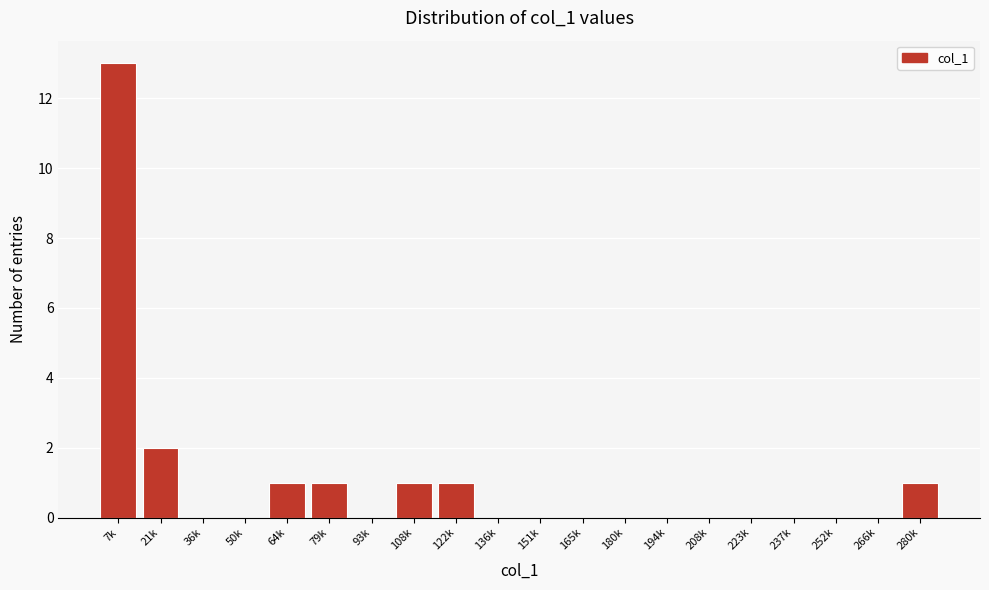

Reading left to right, extract all data points from this chart.

7k=13	21k=2	36k=0	50k=0	64k=1	79k=1	93k=0	108k=1	122k=1	136k=0	151k=0	165k=0	180k=0	194k=0	208k=0	223k=0	237k=0	252k=0	266k=0	280k=1